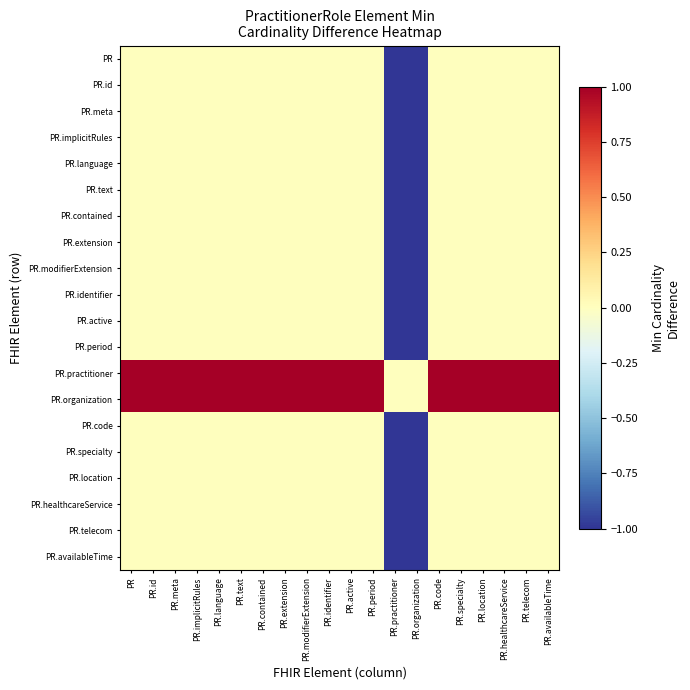

Reading right to left, list all the values displayed in this chart.

PR: PR.availableTime=0	PR.telecom=0	PR.healthcareService=0	PR.location=0	PR.specialty=0	PR.code=0	PR.organization=-1	PR.practitioner=-1	PR.period=0	PR.active=0	PR.identifier=0	PR.modifierExtension=0	PR.extension=0	PR.contained=0	PR.text=0	PR.language=0	PR.implicitRules=0	PR.meta=0	PR.id=0	PR=0
PR.id: PR.availableTime=0	PR.telecom=0	PR.healthcareService=0	PR.location=0	PR.specialty=0	PR.code=0	PR.organization=-1	PR.practitioner=-1	PR.period=0	PR.active=0	PR.identifier=0	PR.modifierExtension=0	PR.extension=0	PR.contained=0	PR.text=0	PR.language=0	PR.implicitRules=0	PR.meta=0	PR.id=0	PR=0
PR.meta: PR.availableTime=0	PR.telecom=0	PR.healthcareService=0	PR.location=0	PR.specialty=0	PR.code=0	PR.organization=-1	PR.practitioner=-1	PR.period=0	PR.active=0	PR.identifier=0	PR.modifierExtension=0	PR.extension=0	PR.contained=0	PR.text=0	PR.language=0	PR.implicitRules=0	PR.meta=0	PR.id=0	PR=0
PR.implicitRules: PR.availableTime=0	PR.telecom=0	PR.healthcareService=0	PR.location=0	PR.specialty=0	PR.code=0	PR.organization=-1	PR.practitioner=-1	PR.period=0	PR.active=0	PR.identifier=0	PR.modifierExtension=0	PR.extension=0	PR.contained=0	PR.text=0	PR.language=0	PR.implicitRules=0	PR.meta=0	PR.id=0	PR=0
PR.language: PR.availableTime=0	PR.telecom=0	PR.healthcareService=0	PR.location=0	PR.specialty=0	PR.code=0	PR.organization=-1	PR.practitioner=-1	PR.period=0	PR.active=0	PR.identifier=0	PR.modifierExtension=0	PR.extension=0	PR.contained=0	PR.text=0	PR.language=0	PR.implicitRules=0	PR.meta=0	PR.id=0	PR=0
PR.text: PR.availableTime=0	PR.telecom=0	PR.healthcareService=0	PR.location=0	PR.specialty=0	PR.code=0	PR.organization=-1	PR.practitioner=-1	PR.period=0	PR.active=0	PR.identifier=0	PR.modifierExtension=0	PR.extension=0	PR.contained=0	PR.text=0	PR.language=0	PR.implicitRules=0	PR.meta=0	PR.id=0	PR=0
PR.contained: PR.availableTime=0	PR.telecom=0	PR.healthcareService=0	PR.location=0	PR.specialty=0	PR.code=0	PR.organization=-1	PR.practitioner=-1	PR.period=0	PR.active=0	PR.identifier=0	PR.modifierExtension=0	PR.extension=0	PR.contained=0	PR.text=0	PR.language=0	PR.implicitRules=0	PR.meta=0	PR.id=0	PR=0
PR.extension: PR.availableTime=0	PR.telecom=0	PR.healthcareService=0	PR.location=0	PR.specialty=0	PR.code=0	PR.organization=-1	PR.practitioner=-1	PR.period=0	PR.active=0	PR.identifier=0	PR.modifierExtension=0	PR.extension=0	PR.contained=0	PR.text=0	PR.language=0	PR.implicitRules=0	PR.meta=0	PR.id=0	PR=0
PR.modifierExtension: PR.availableTime=0	PR.telecom=0	PR.healthcareService=0	PR.location=0	PR.specialty=0	PR.code=0	PR.organization=-1	PR.practitioner=-1	PR.period=0	PR.active=0	PR.identifier=0	PR.modifierExtension=0	PR.extension=0	PR.contained=0	PR.text=0	PR.language=0	PR.implicitRules=0	PR.meta=0	PR.id=0	PR=0
PR.identifier: PR.availableTime=0	PR.telecom=0	PR.healthcareService=0	PR.location=0	PR.specialty=0	PR.code=0	PR.organization=-1	PR.practitioner=-1	PR.period=0	PR.active=0	PR.identifier=0	PR.modifierExtension=0	PR.extension=0	PR.contained=0	PR.text=0	PR.language=0	PR.implicitRules=0	PR.meta=0	PR.id=0	PR=0
PR.active: PR.availableTime=0	PR.telecom=0	PR.healthcareService=0	PR.location=0	PR.specialty=0	PR.code=0	PR.organization=-1	PR.practitioner=-1	PR.period=0	PR.active=0	PR.identifier=0	PR.modifierExtension=0	PR.extension=0	PR.contained=0	PR.text=0	PR.language=0	PR.implicitRules=0	PR.meta=0	PR.id=0	PR=0
PR.period: PR.availableTime=0	PR.telecom=0	PR.healthcareService=0	PR.location=0	PR.specialty=0	PR.code=0	PR.organization=-1	PR.practitioner=-1	PR.period=0	PR.active=0	PR.identifier=0	PR.modifierExtension=0	PR.extension=0	PR.contained=0	PR.text=0	PR.language=0	PR.implicitRules=0	PR.meta=0	PR.id=0	PR=0
PR.practitioner: PR.availableTime=1	PR.telecom=1	PR.healthcareService=1	PR.location=1	PR.specialty=1	PR.code=1	PR.organization=0	PR.practitioner=0	PR.period=1	PR.active=1	PR.identifier=1	PR.modifierExtension=1	PR.extension=1	PR.contained=1	PR.text=1	PR.language=1	PR.implicitRules=1	PR.meta=1	PR.id=1	PR=1
PR.organization: PR.availableTime=1	PR.telecom=1	PR.healthcareService=1	PR.location=1	PR.specialty=1	PR.code=1	PR.organization=0	PR.practitioner=0	PR.period=1	PR.active=1	PR.identifier=1	PR.modifierExtension=1	PR.extension=1	PR.contained=1	PR.text=1	PR.language=1	PR.implicitRules=1	PR.meta=1	PR.id=1	PR=1
PR.code: PR.availableTime=0	PR.telecom=0	PR.healthcareService=0	PR.location=0	PR.specialty=0	PR.code=0	PR.organization=-1	PR.practitioner=-1	PR.period=0	PR.active=0	PR.identifier=0	PR.modifierExtension=0	PR.extension=0	PR.contained=0	PR.text=0	PR.language=0	PR.implicitRules=0	PR.meta=0	PR.id=0	PR=0
PR.specialty: PR.availableTime=0	PR.telecom=0	PR.healthcareService=0	PR.location=0	PR.specialty=0	PR.code=0	PR.organization=-1	PR.practitioner=-1	PR.period=0	PR.active=0	PR.identifier=0	PR.modifierExtension=0	PR.extension=0	PR.contained=0	PR.text=0	PR.language=0	PR.implicitRules=0	PR.meta=0	PR.id=0	PR=0
PR.location: PR.availableTime=0	PR.telecom=0	PR.healthcareService=0	PR.location=0	PR.specialty=0	PR.code=0	PR.organization=-1	PR.practitioner=-1	PR.period=0	PR.active=0	PR.identifier=0	PR.modifierExtension=0	PR.extension=0	PR.contained=0	PR.text=0	PR.language=0	PR.implicitRules=0	PR.meta=0	PR.id=0	PR=0
PR.healthcareService: PR.availableTime=0	PR.telecom=0	PR.healthcareService=0	PR.location=0	PR.specialty=0	PR.code=0	PR.organization=-1	PR.practitioner=-1	PR.period=0	PR.active=0	PR.identifier=0	PR.modifierExtension=0	PR.extension=0	PR.contained=0	PR.text=0	PR.language=0	PR.implicitRules=0	PR.meta=0	PR.id=0	PR=0
PR.telecom: PR.availableTime=0	PR.telecom=0	PR.healthcareService=0	PR.location=0	PR.specialty=0	PR.code=0	PR.organization=-1	PR.practitioner=-1	PR.period=0	PR.active=0	PR.identifier=0	PR.modifierExtension=0	PR.extension=0	PR.contained=0	PR.text=0	PR.language=0	PR.implicitRules=0	PR.meta=0	PR.id=0	PR=0
PR.availableTime: PR.availableTime=0	PR.telecom=0	PR.healthcareService=0	PR.location=0	PR.specialty=0	PR.code=0	PR.organization=-1	PR.practitioner=-1	PR.period=0	PR.active=0	PR.identifier=0	PR.modifierExtension=0	PR.extension=0	PR.contained=0	PR.text=0	PR.language=0	PR.implicitRules=0	PR.meta=0	PR.id=0	PR=0